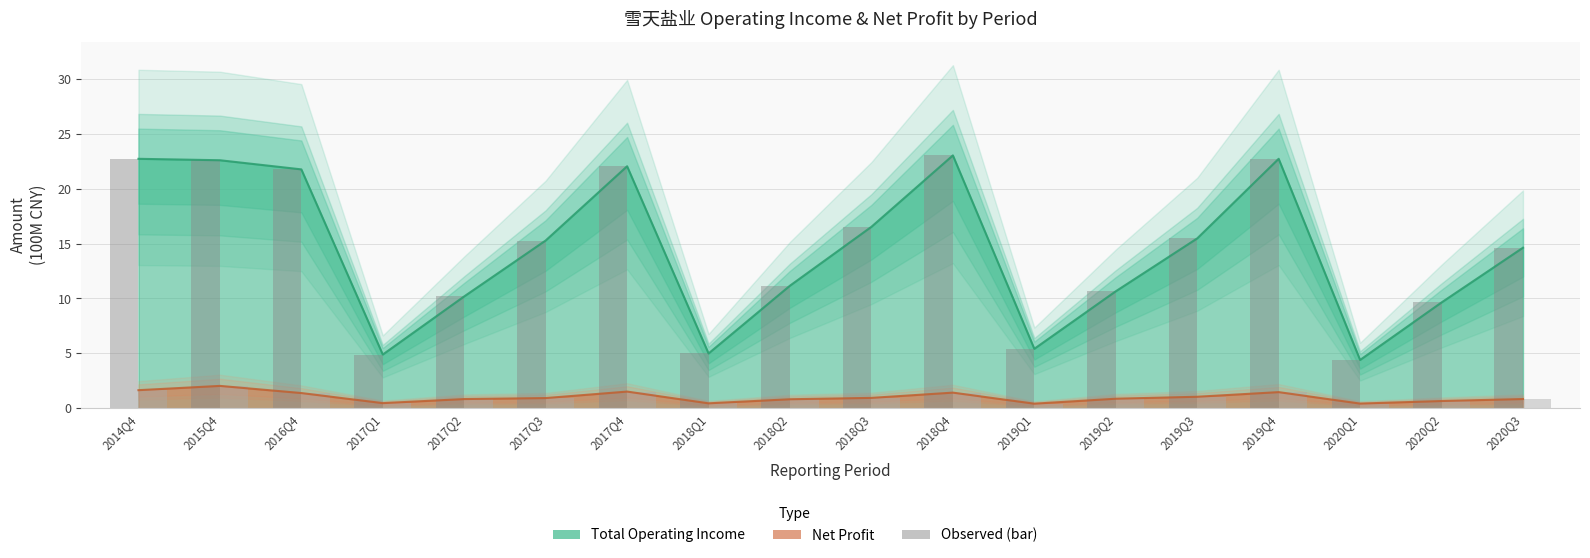

At which category is the sum across all series the highest?

2015Q4